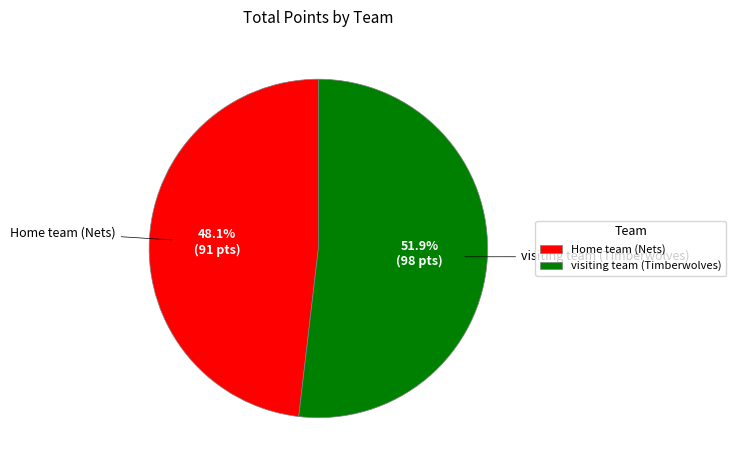

Is the sum of Home team (Nets) and visiting team (Timberwolves) greater than half?

Yes